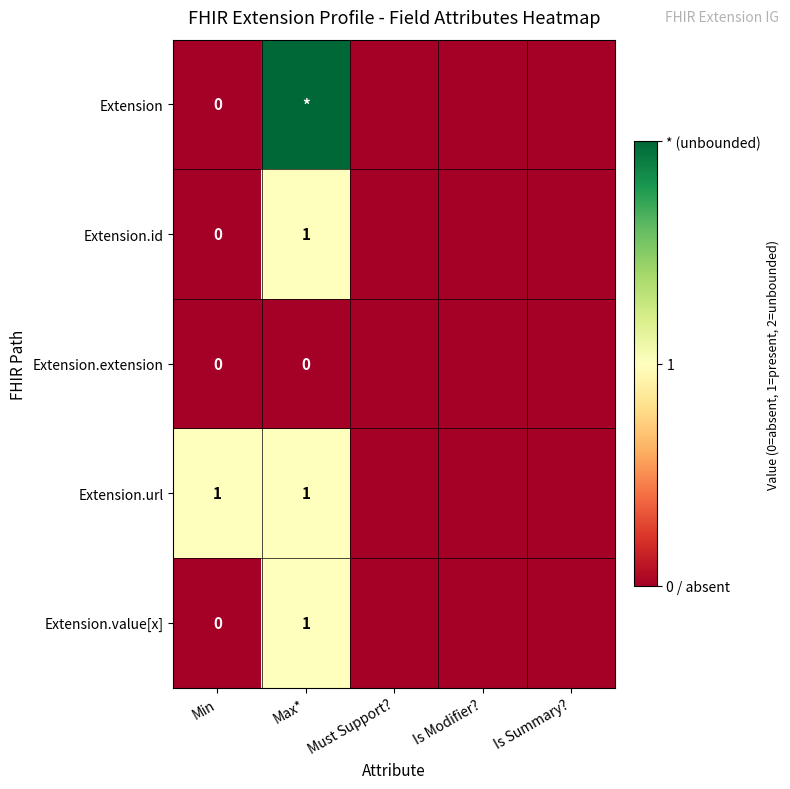

What is the difference between the maximum and minimum values in the Extension.id series?

1